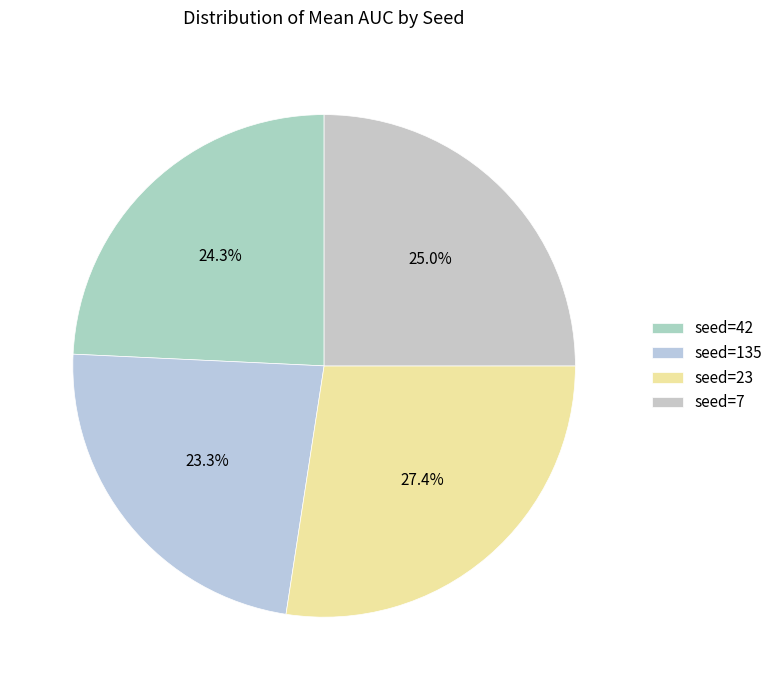

Which category has the smallest portion of the pie?

seed=135